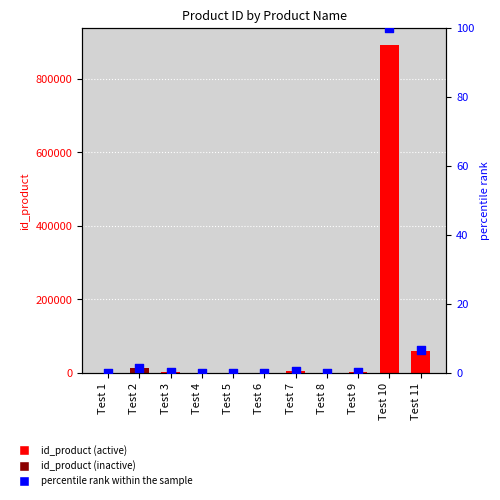

Which series contains the highest Y value?

id_product